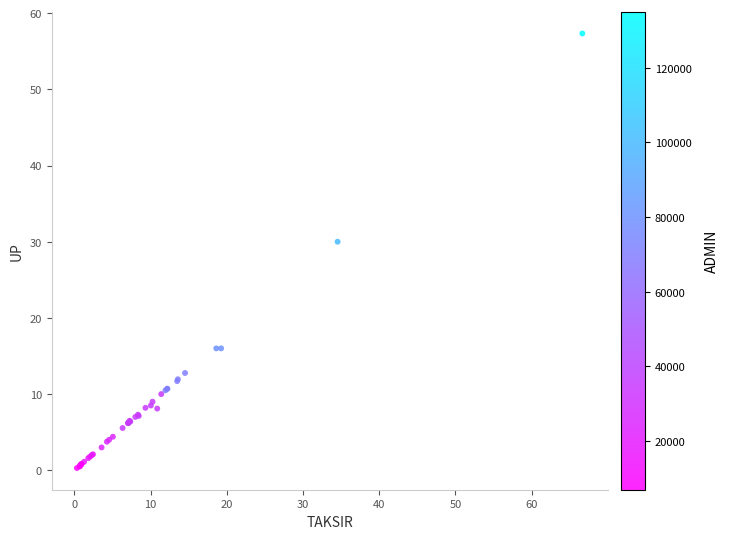

What Y value in the scatter plot is closest to 28?

30.0